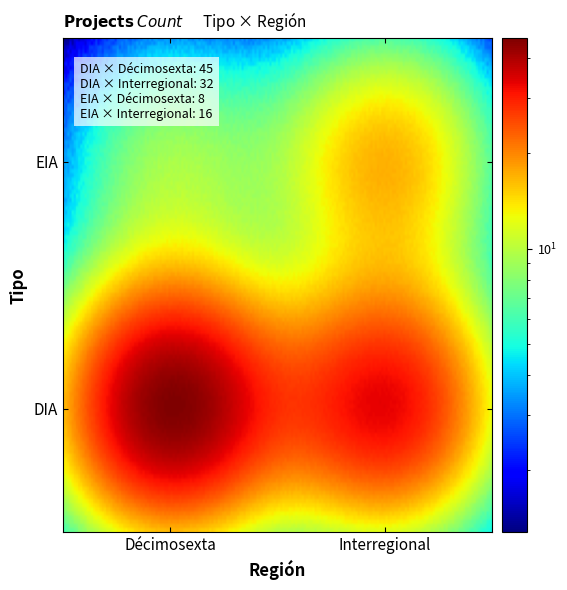

Reading left to right, what are all the values shown in this chart?

45	32	8	16